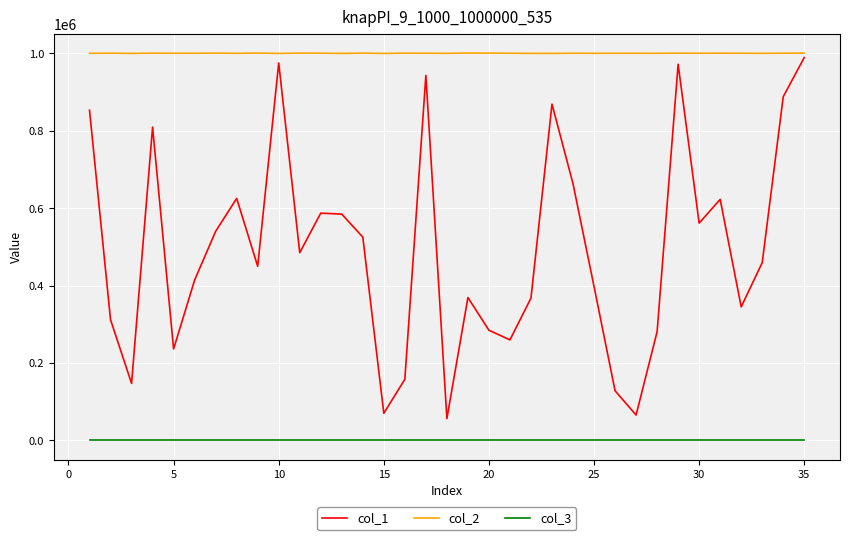

Which series has the largest total across all categories?

col_2